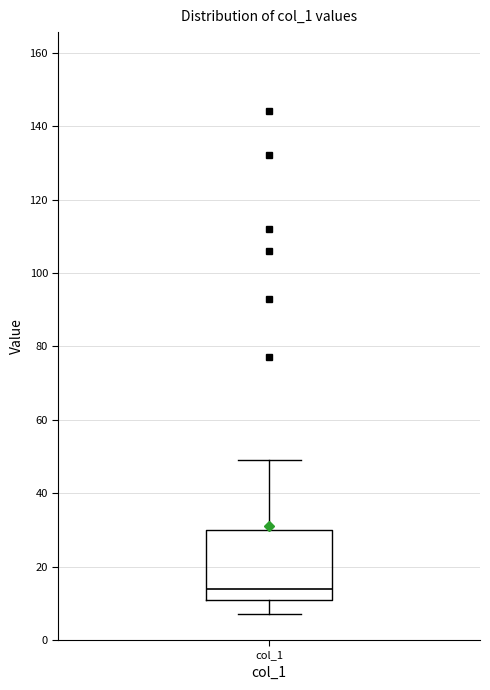

Read this box plot against the y-axis: the position of the median line, the range covered by the box, and the ends of both whiskers. The values are not printed on the chart, so give them approximately, as read against the axis.

median 14, box 12 to 30, whiskers 8 to 50